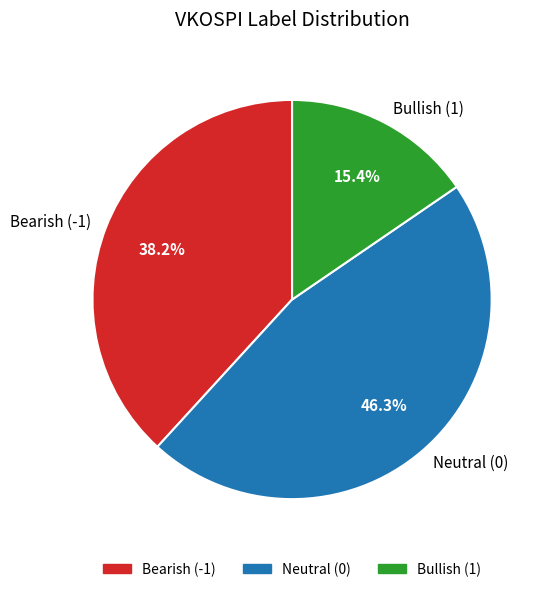

Which category has the biggest portion of the pie?

Neutral (0)